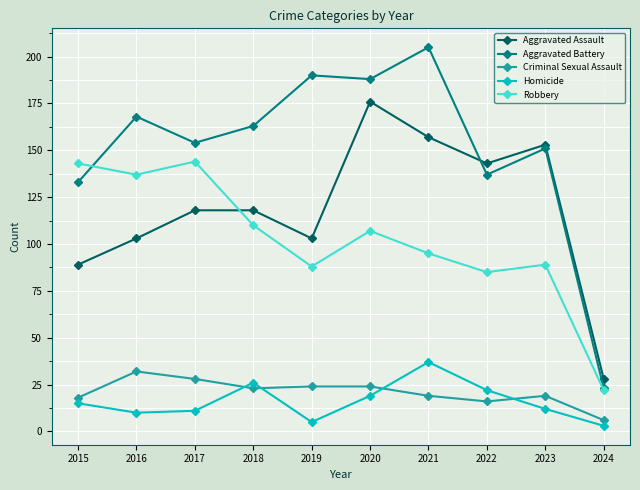

What is the sum of the Criminal Sexual Assault values at 2019 and 2015?

42